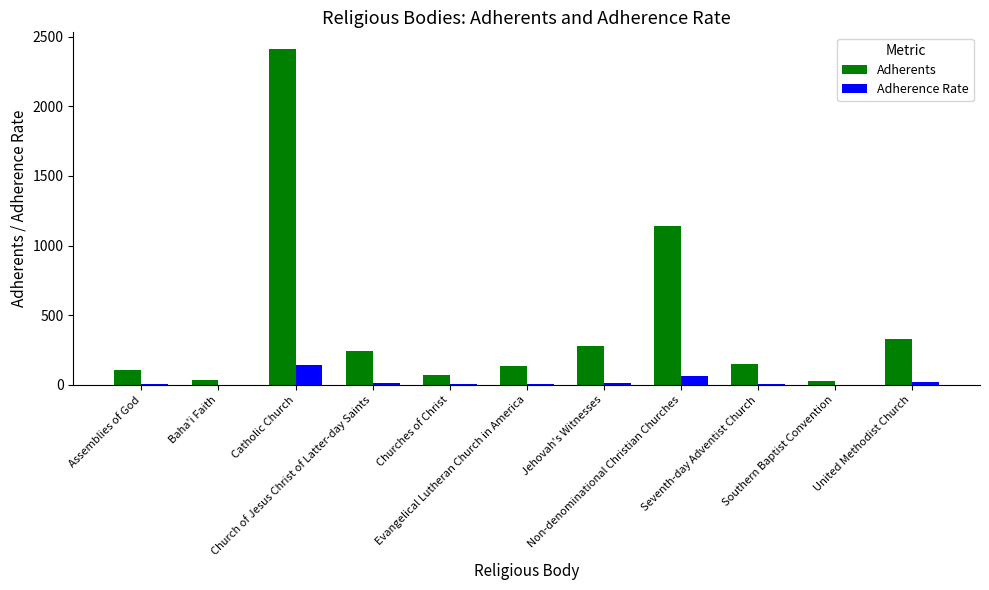

What are all the series names shown in the legend?

Adherents, Adherence Rate